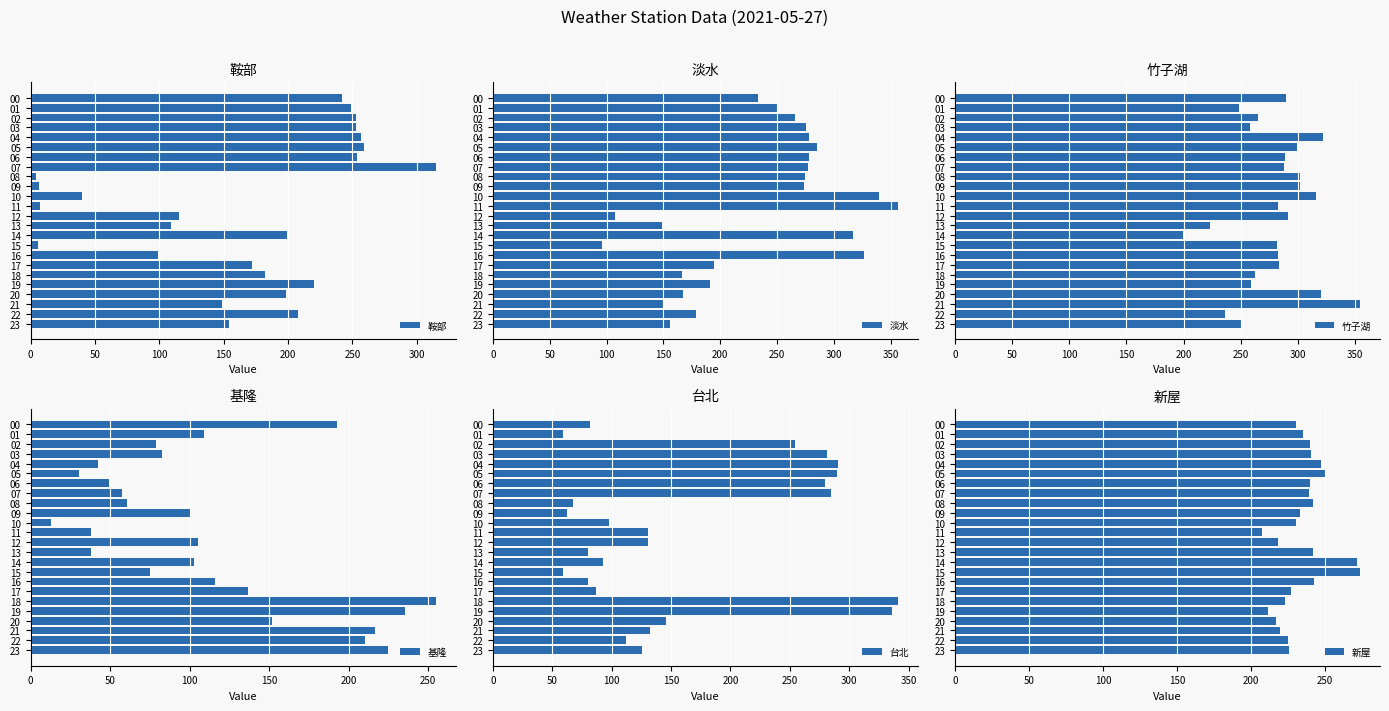

How many data points does each series have?

24